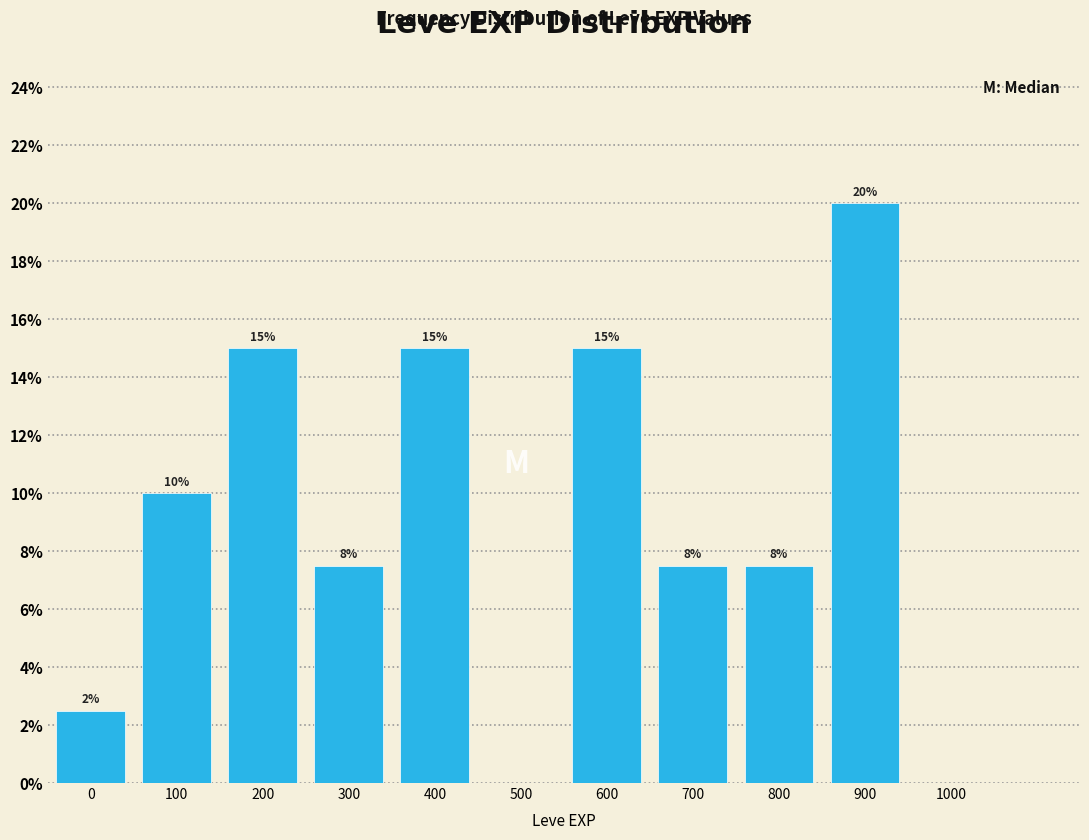

What is the sum of the values at 900 and 1000?

20.0